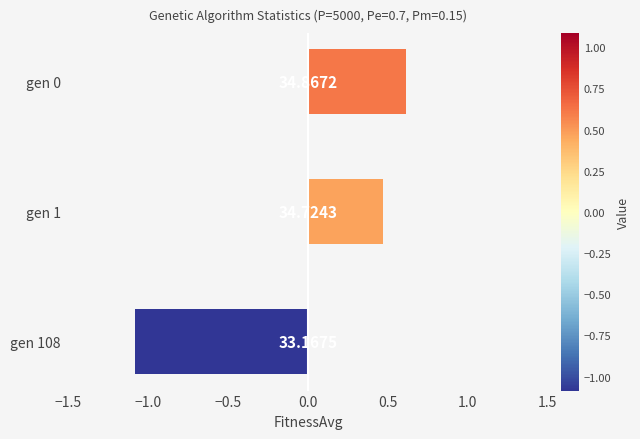

Does the chart contain any negative values?

Yes